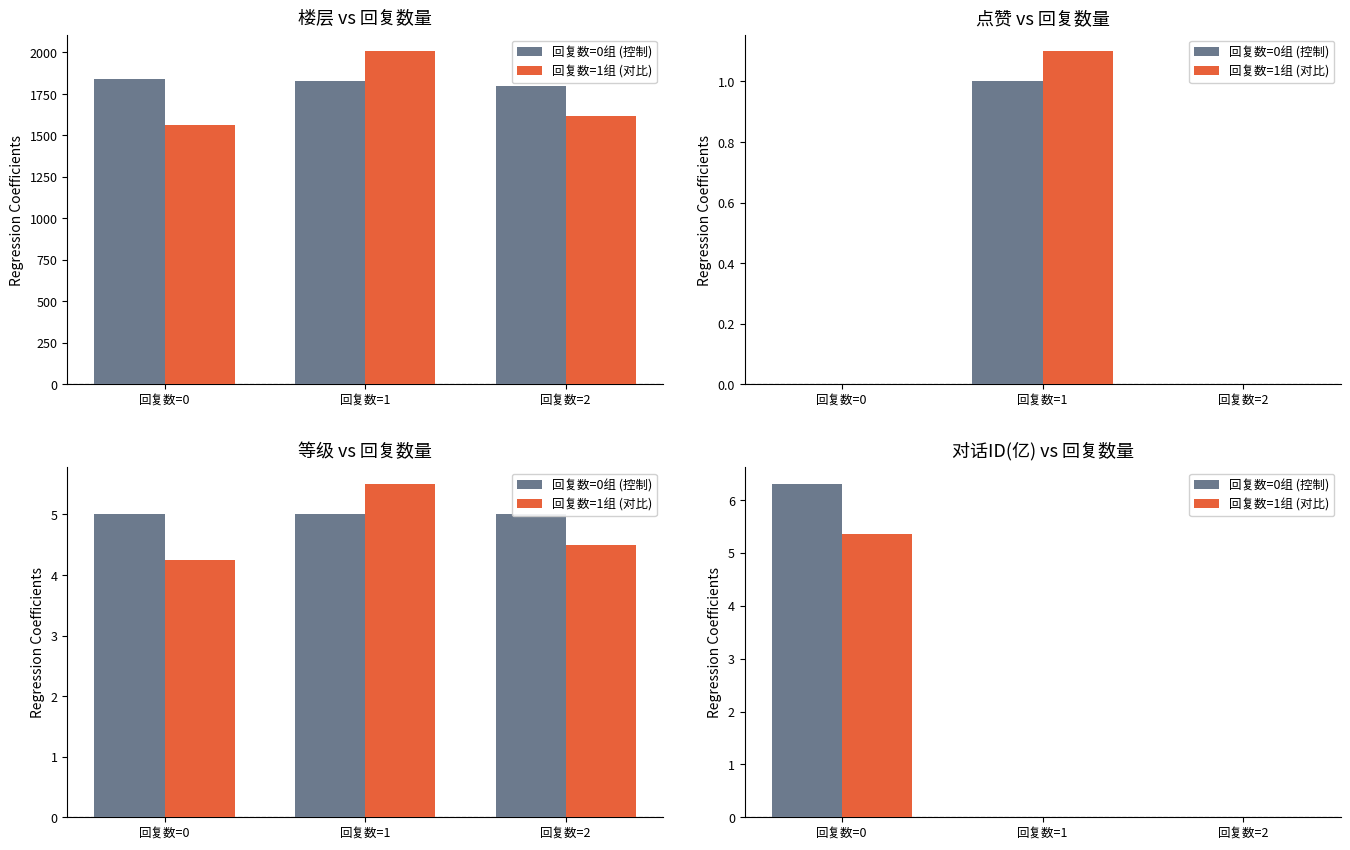

List the series in order of their overall mean, highest first.

回复数=0组 (控制), 回复数=1组 (对比)